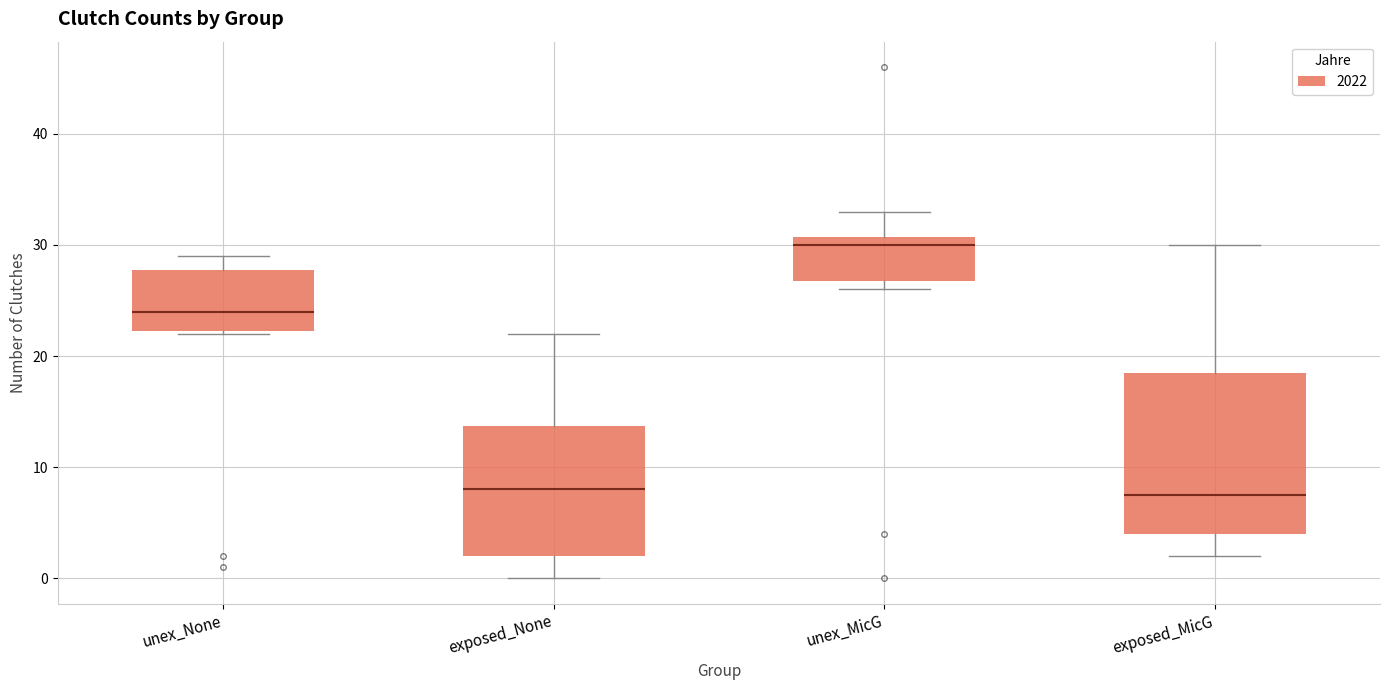

Which box has the highest median line?

unex_MicG